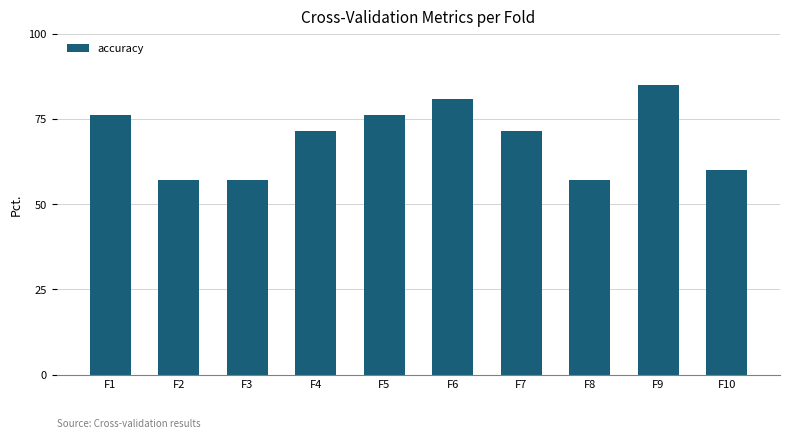

Reading left to right, list all the values displayed in this chart.

F1=76.2	F2=57.1	F3=57.1	F4=71.4	F5=76.2	F6=81.0	F7=71.4	F8=57.1	F9=85.0	F10=60.0